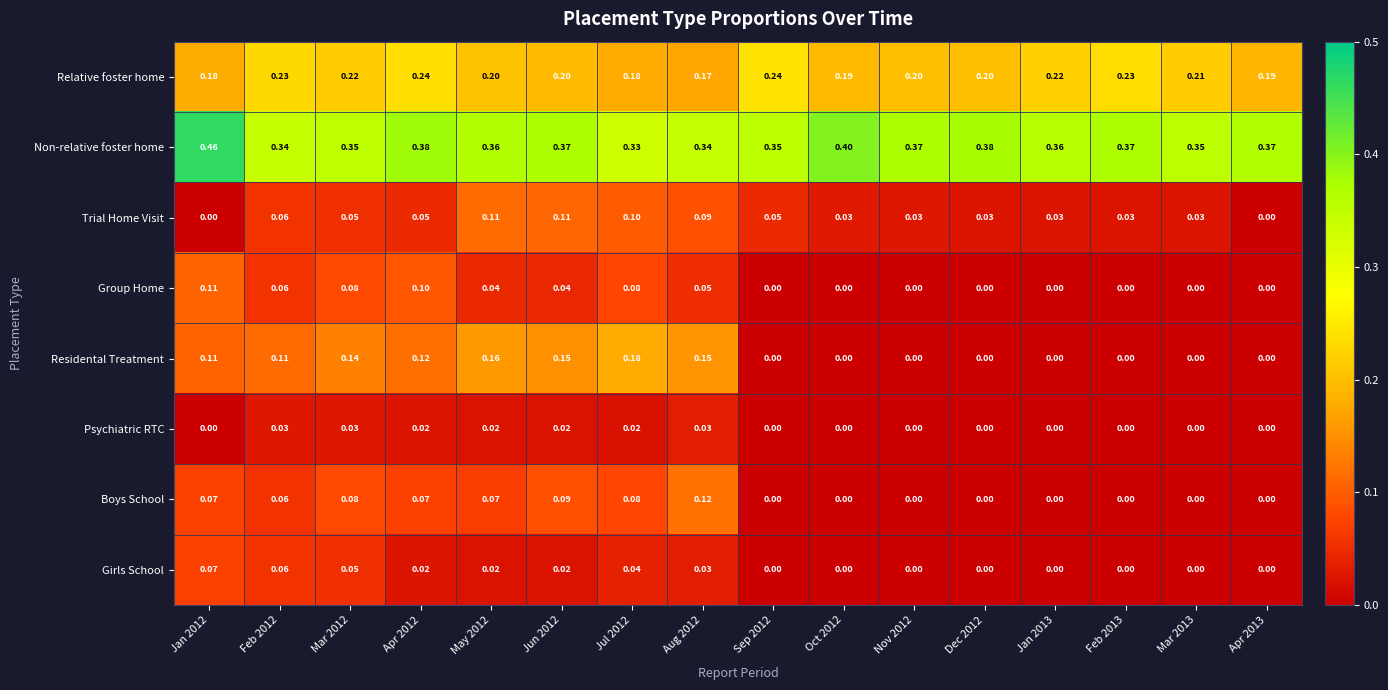

Between Apr 2012 and Feb 2013, which series saw the biggest shift?

Residental Treatment